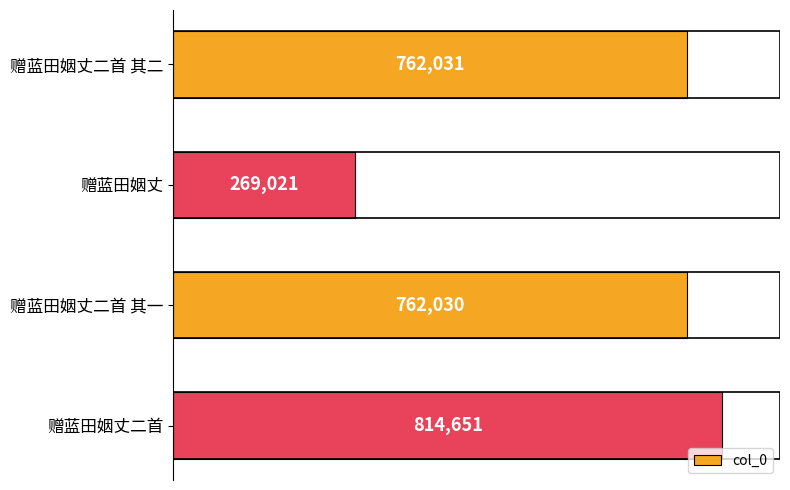

What is the sum of all values?

2607733